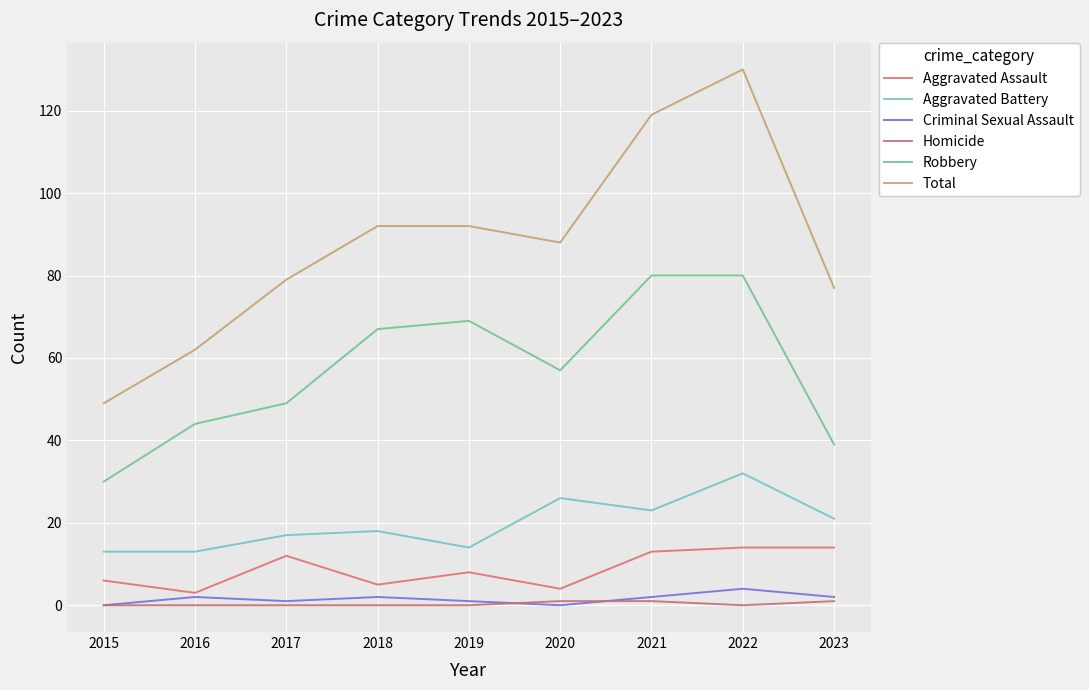

What is the difference between the maximum and second lowest values in the Aggravated Battery series?

19